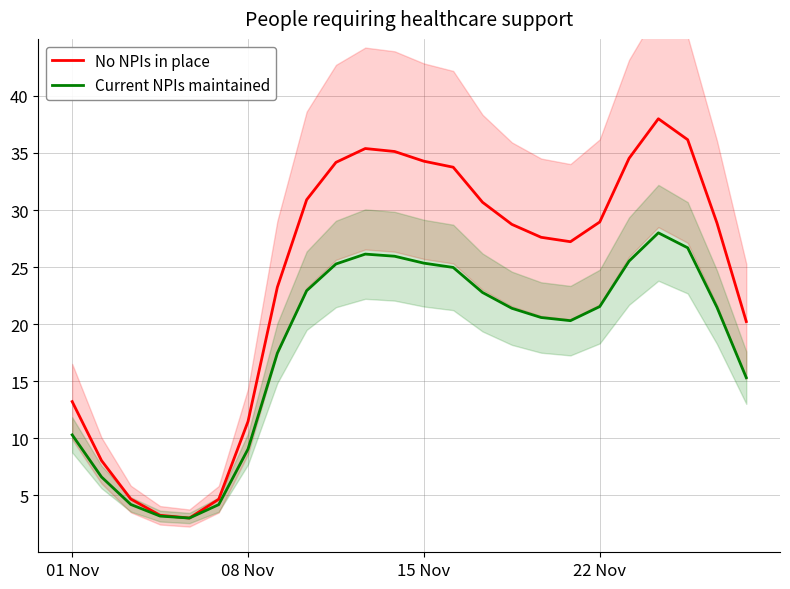

How many lines are shown in the chart?

2